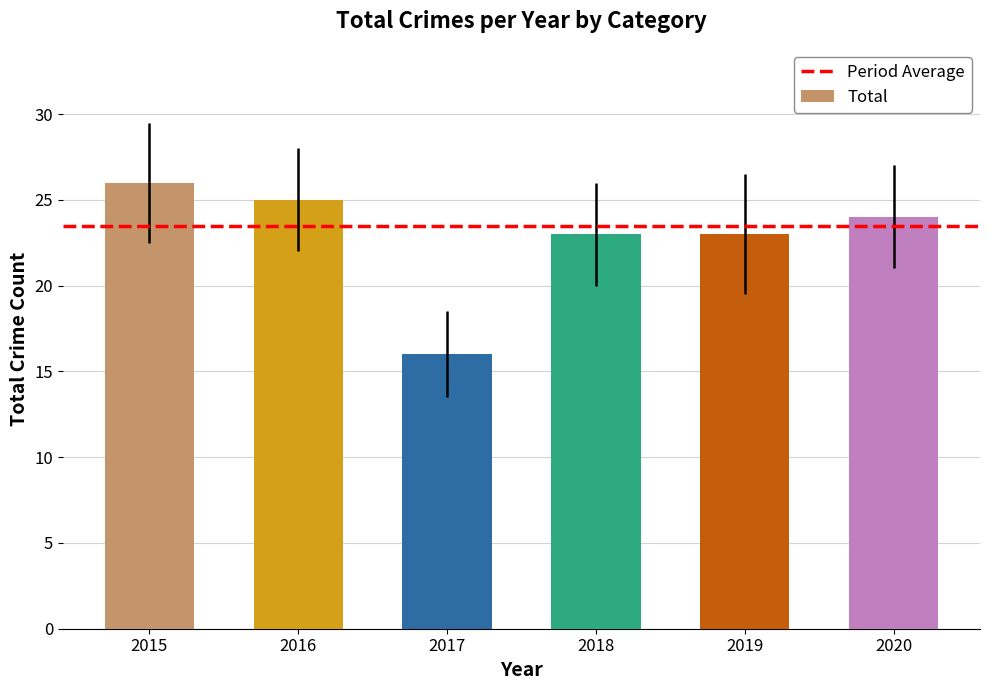

How many distinct data groups are displayed?

1